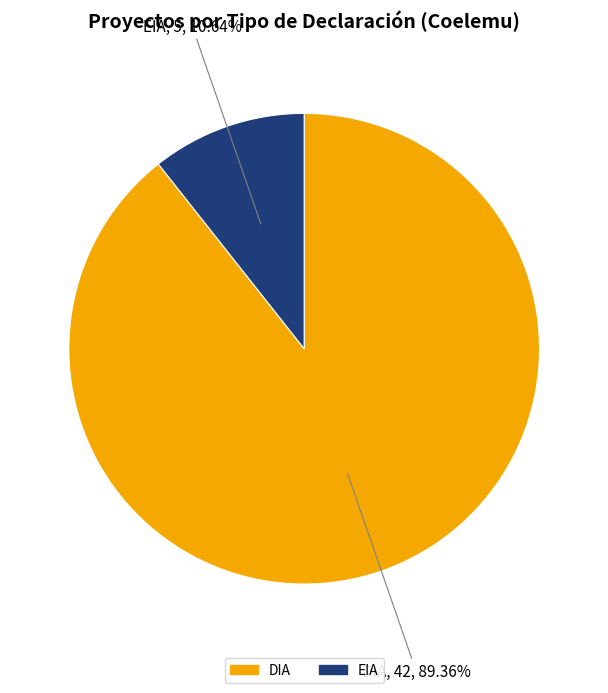

To the nearest percent, what portion does DIA represent?

89%